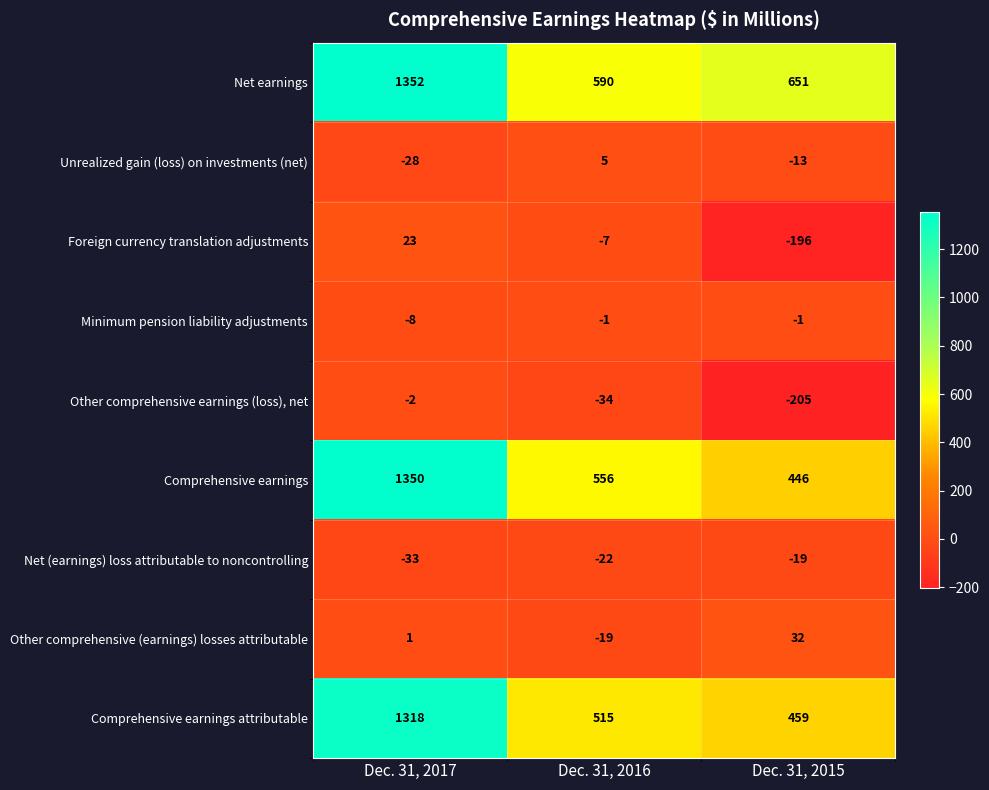

Reading left to right, list all the values displayed in this chart.

Net earnings: 1352	590	651
Unrealized gain (loss) on investments (net): -28	5	-13
Foreign currency translation adjustments: 23	-7	-196
Minimum pension liability adjustments: -8	-1	-1
Other comprehensive earnings (loss), net: -2	-34	-205
Comprehensive earnings: 1350	556	446
Net (earnings) loss attributable to noncontrolling: -33	-22	-19
Other comprehensive (earnings) losses attributable: 1	-19	32
Comprehensive earnings attributable: 1318	515	459